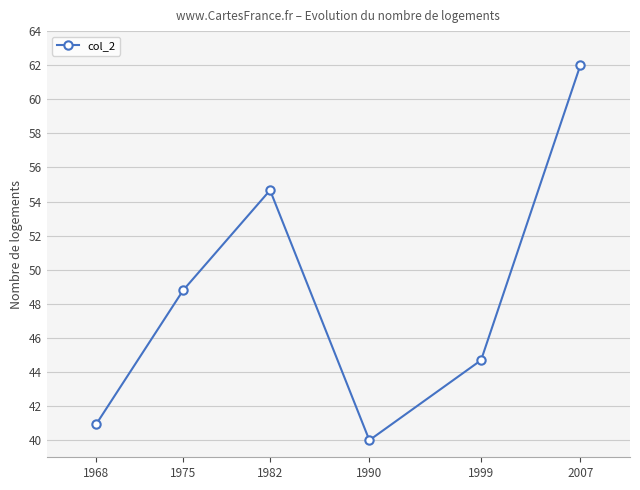

What is the ratio of the value at 1975 to the value at 1990?

1.2